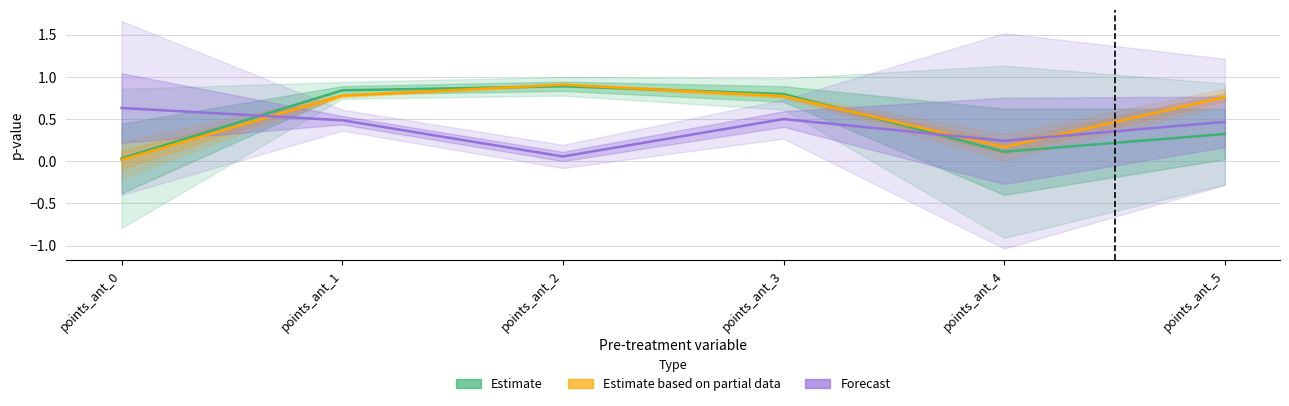

Is the value of Forecast at points_ant_5 greater than the value of Estimate based on partial data at points_ant_4?

Yes